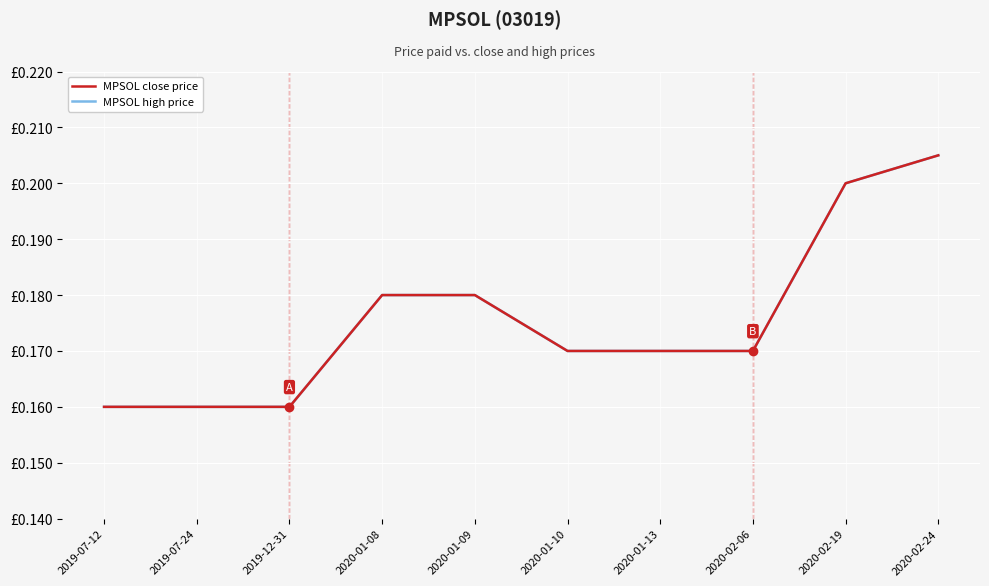

True or false: MPSOL close price has a value of 0.2 at 2019-07-24.

True